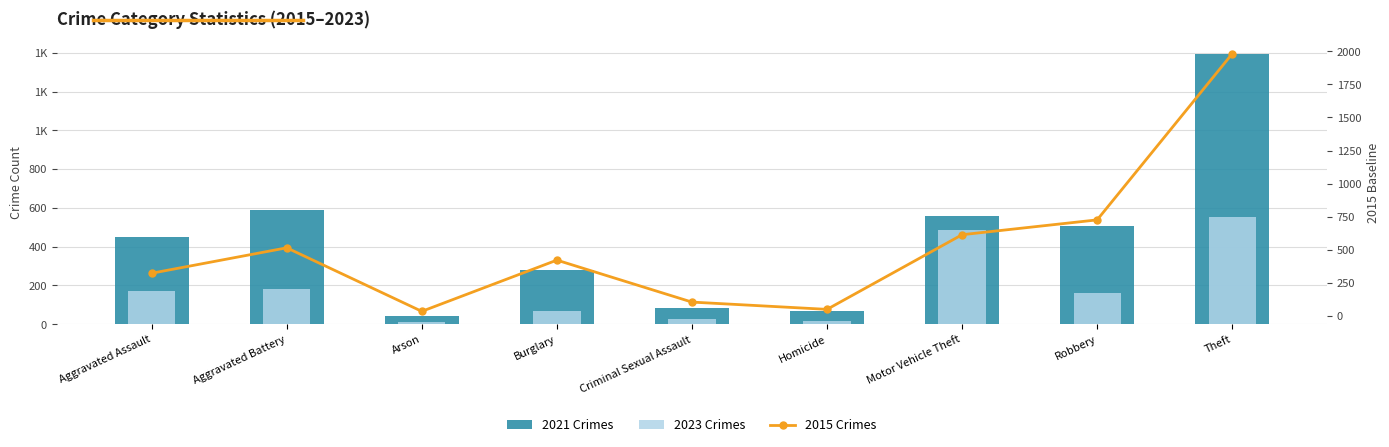

Reading left to right, extract all data points from this chart.

2021 Crimes: Aggravated Assault=452	Aggravated Battery=587	Arson=43	Burglary=280	Criminal Sexual Assault=82	Homicide=69	Motor Vehicle Theft=560	Robbery=506	Theft=1392
2023 Crimes: Aggravated Assault=174	Aggravated Battery=180	Arson=11	Burglary=69	Criminal Sexual Assault=27	Homicide=15	Motor Vehicle Theft=488	Robbery=162	Theft=554
2015 Crimes: Aggravated Assault=323	Aggravated Battery=515	Arson=35	Burglary=422	Criminal Sexual Assault=105	Homicide=50	Motor Vehicle Theft=614	Robbery=726	Theft=1981